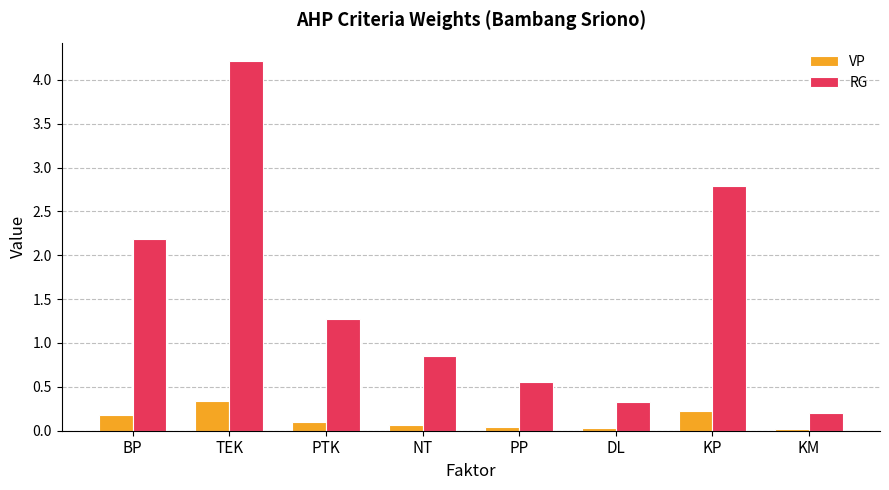

Which series has the largest total across all categories?

RG